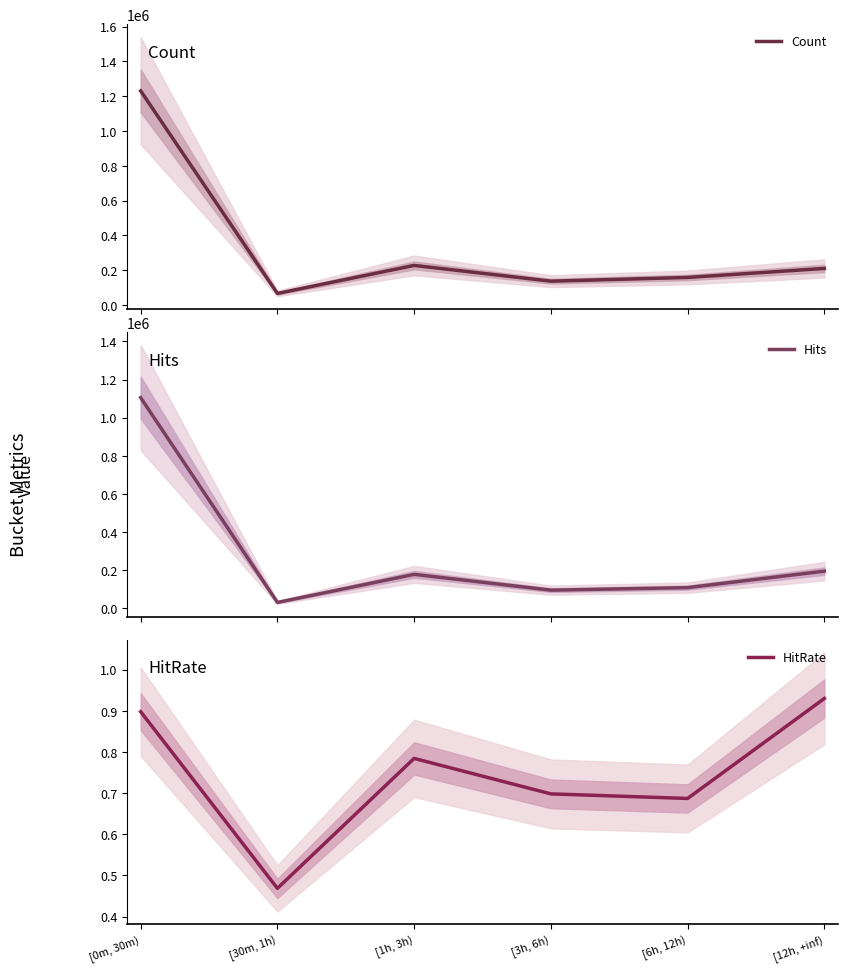

What is the difference between the second highest and second lowest values in the Hits series?

99705